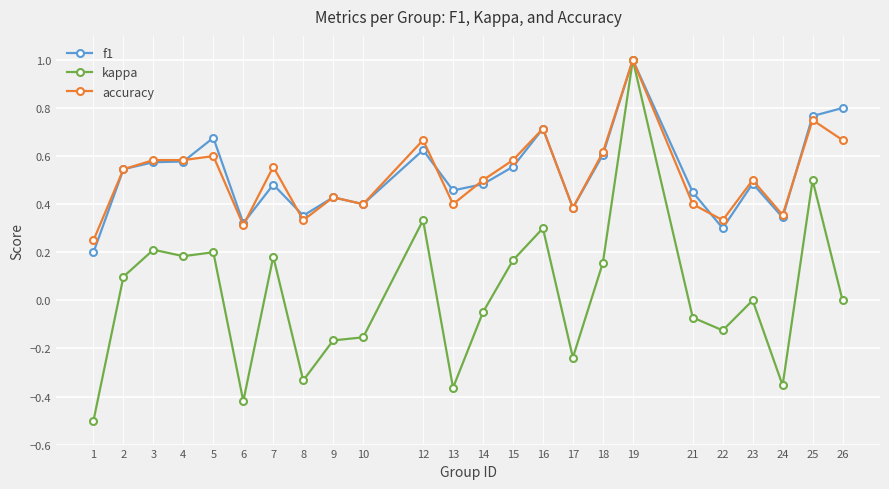

Which series changed the most between 3 and 22?

kappa